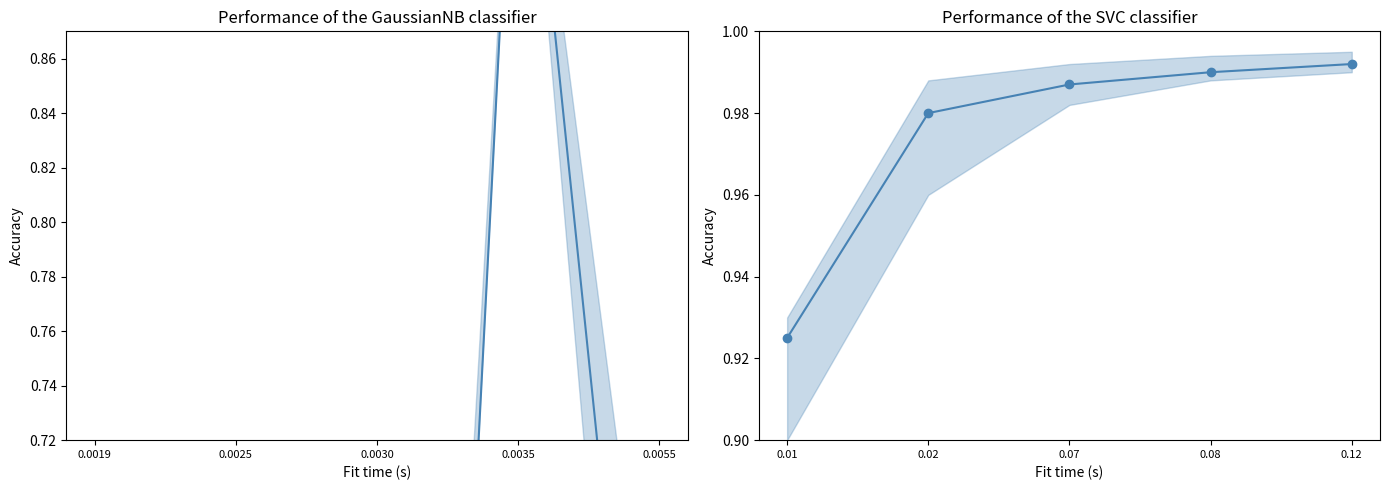

What is the change in value from 0.01 to 0.07?

+0.1